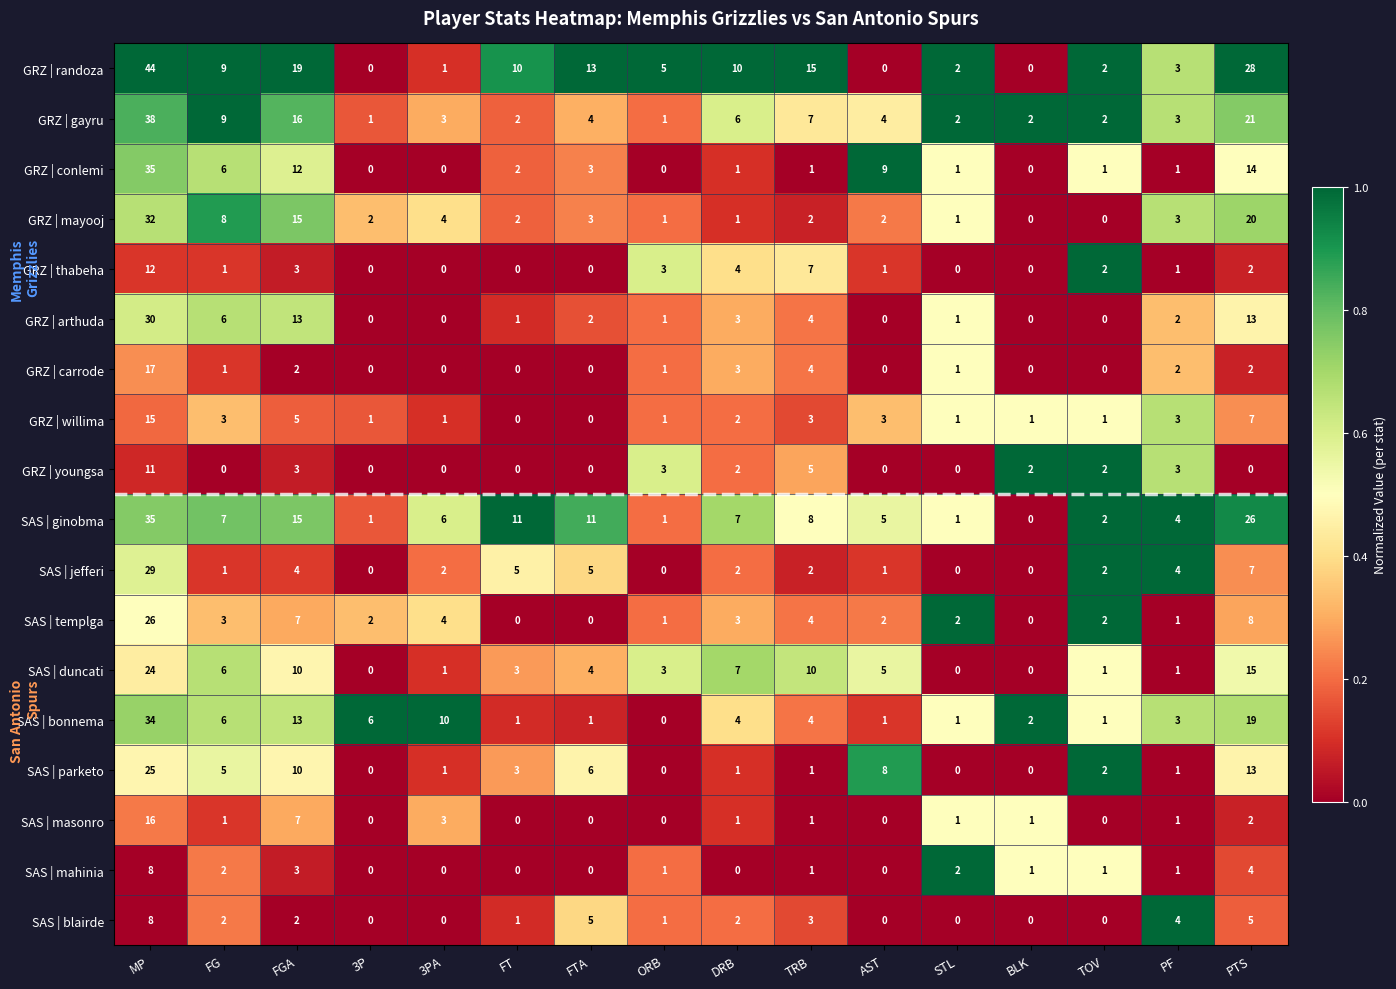

What is the difference between the maximum and minimum values in the GRZ | youngsa series?

11